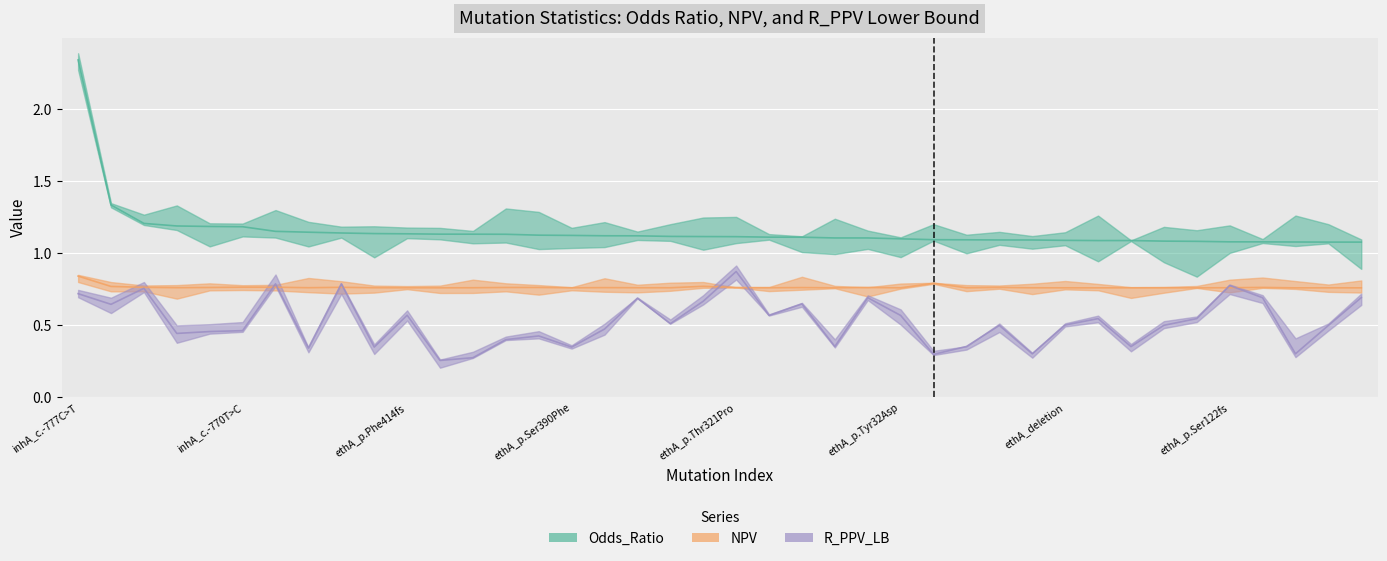

Reading left to right, transcribe all the data shown in this chart.

Odds_Ratio: inhA_c.-777C>T=2.3	inhA_c.-154G>A=1.3	inhA_p.Ser94Ala=1.2	ethA_p.Met1?=1.2	ethA_p.Lys37fs=1.2	inhA_c.-770T>C=1.2	inhA_p.Ile194Thr=1.2	ethA_p.Asn379Asp=1.1	inhA_p.Ile21Thr=1.1	ethA_c.-7T>C=1.1	ethA_p.Phe414fs=1.1	ethA_p.Pro378Leu=1.1	ethA_p.Thr314Ile=1.1	inhA_c.-779G>T=1.1	ethA_p.Ala381Pro=1.1	ethA_p.Ser390Phe=1.1	ethA_p.Arg207Gly=1.1	ethA_c.-11A>G=1.1	ethA_p.Ser251fs=1.1	ethA_p.His281Pro=1.1	ethA_p.Thr321Pro=1.1	ethA_p.Tyr235fs=1.1	inhA_c.-770T>A=1.1	ethA_p.Tyr147*=1.1	ethA_p.Trp256fs=1.1	ethA_p.Tyr32Asp=1.1	mshA_p.Ala187Val=1.1	ethA_p.Arg292*=1.1	ethA_p.Leu225fs=1.1	ethA_p.Asn287fs=1.1	ethA_deletion=1.1	ethA_p.Asn114fs=1.1	ethA_p.Gly11Val=1.1	ethA_p.Leu35Arg=1.1	ethA_p.Ser399*=1.1	ethA_p.Ser122fs=1.1	ethA_p.Tyr369fs=1.1	ethA_p.Ala341Val=1.1	ethA_p.Cys253fs=1.1	ethA_p.Asp464fs=1.1
NPV: inhA_c.-777C>T=0.8	inhA_c.-154G>A=0.8	inhA_p.Ser94Ala=0.8	ethA_p.Met1?=0.8	ethA_p.Lys37fs=0.8	inhA_c.-770T>C=0.8	inhA_p.Ile194Thr=0.8	ethA_p.Asn379Asp=0.8	inhA_p.Ile21Thr=0.8	ethA_c.-7T>C=0.8	ethA_p.Phe414fs=0.8	ethA_p.Pro378Leu=0.8	ethA_p.Thr314Ile=0.8	inhA_c.-779G>T=0.8	ethA_p.Ala381Pro=0.8	ethA_p.Ser390Phe=0.8	ethA_p.Arg207Gly=0.8	ethA_c.-11A>G=0.8	ethA_p.Ser251fs=0.8	ethA_p.His281Pro=0.8	ethA_p.Thr321Pro=0.8	ethA_p.Tyr235fs=0.8	inhA_c.-770T>A=0.8	ethA_p.Tyr147*=0.8	ethA_p.Trp256fs=0.8	ethA_p.Tyr32Asp=0.8	mshA_p.Ala187Val=0.8	ethA_p.Arg292*=0.8	ethA_p.Leu225fs=0.8	ethA_p.Asn287fs=0.8	ethA_deletion=0.8	ethA_p.Asn114fs=0.8	ethA_p.Gly11Val=0.8	ethA_p.Leu35Arg=0.8	ethA_p.Ser399*=0.8	ethA_p.Ser122fs=0.8	ethA_p.Tyr369fs=0.8	ethA_p.Ala341Val=0.8	ethA_p.Cys253fs=0.8	ethA_p.Asp464fs=0.8
R_PPV_LB: inhA_c.-777C>T=0.7	inhA_c.-154G>A=0.6	inhA_p.Ser94Ala=0.8	ethA_p.Met1?=0.4	ethA_p.Lys37fs=0.5	inhA_c.-770T>C=0.5	inhA_p.Ile194Thr=0.8	ethA_p.Asn379Asp=0.3	inhA_p.Ile21Thr=0.8	ethA_c.-7T>C=0.3	ethA_p.Phe414fs=0.6	ethA_p.Pro378Leu=0.3	ethA_p.Thr314Ile=0.3	inhA_c.-779G>T=0.4	ethA_p.Ala381Pro=0.4	ethA_p.Ser390Phe=0.3	ethA_p.Arg207Gly=0.5	ethA_c.-11A>G=0.7	ethA_p.Ser251fs=0.5	ethA_p.His281Pro=0.7	ethA_p.Thr321Pro=0.9	ethA_p.Tyr235fs=0.6	inhA_c.-770T>A=0.6	ethA_p.Tyr147*=0.4	ethA_p.Trp256fs=0.7	ethA_p.Tyr32Asp=0.6	mshA_p.Ala187Val=0.3	ethA_p.Arg292*=0.4	ethA_p.Leu225fs=0.5	ethA_p.Asn287fs=0.3	ethA_deletion=0.5	ethA_p.Asn114fs=0.5	ethA_p.Gly11Val=0.4	ethA_p.Leu35Arg=0.5	ethA_p.Ser399*=0.5	ethA_p.Ser122fs=0.8	ethA_p.Tyr369fs=0.7	ethA_p.Ala341Val=0.3	ethA_p.Cys253fs=0.5	ethA_p.Asp464fs=0.7